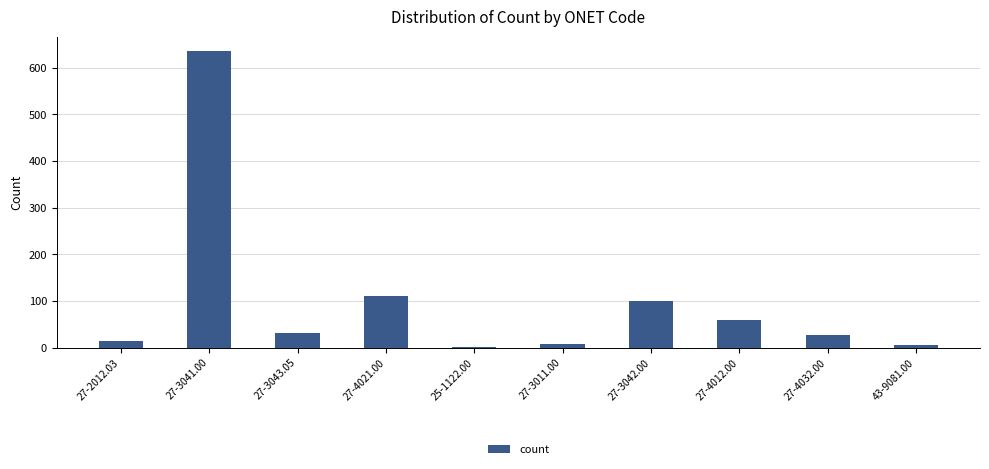

What is the sum of the values at 27-4012.00 and 27-3011.00?

67